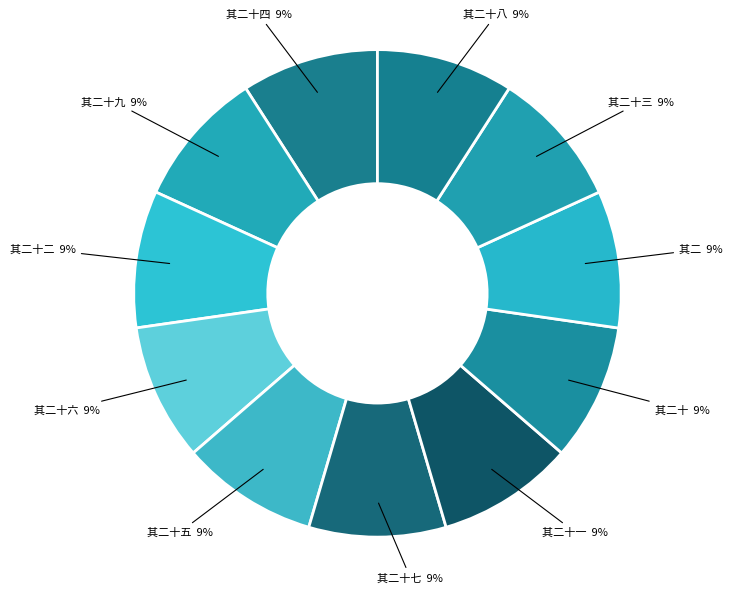

Count the number of slices in the pie.

11